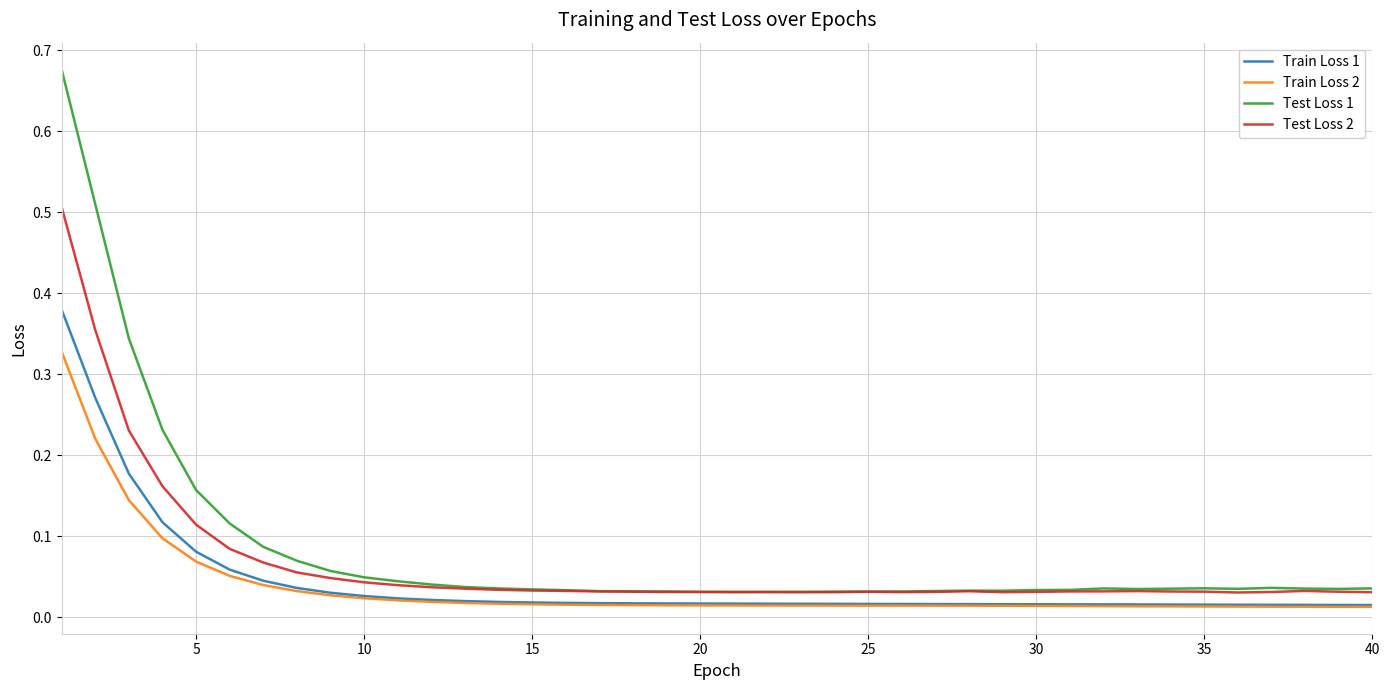

Which series has the largest range (max minus min)?

Test Loss 1